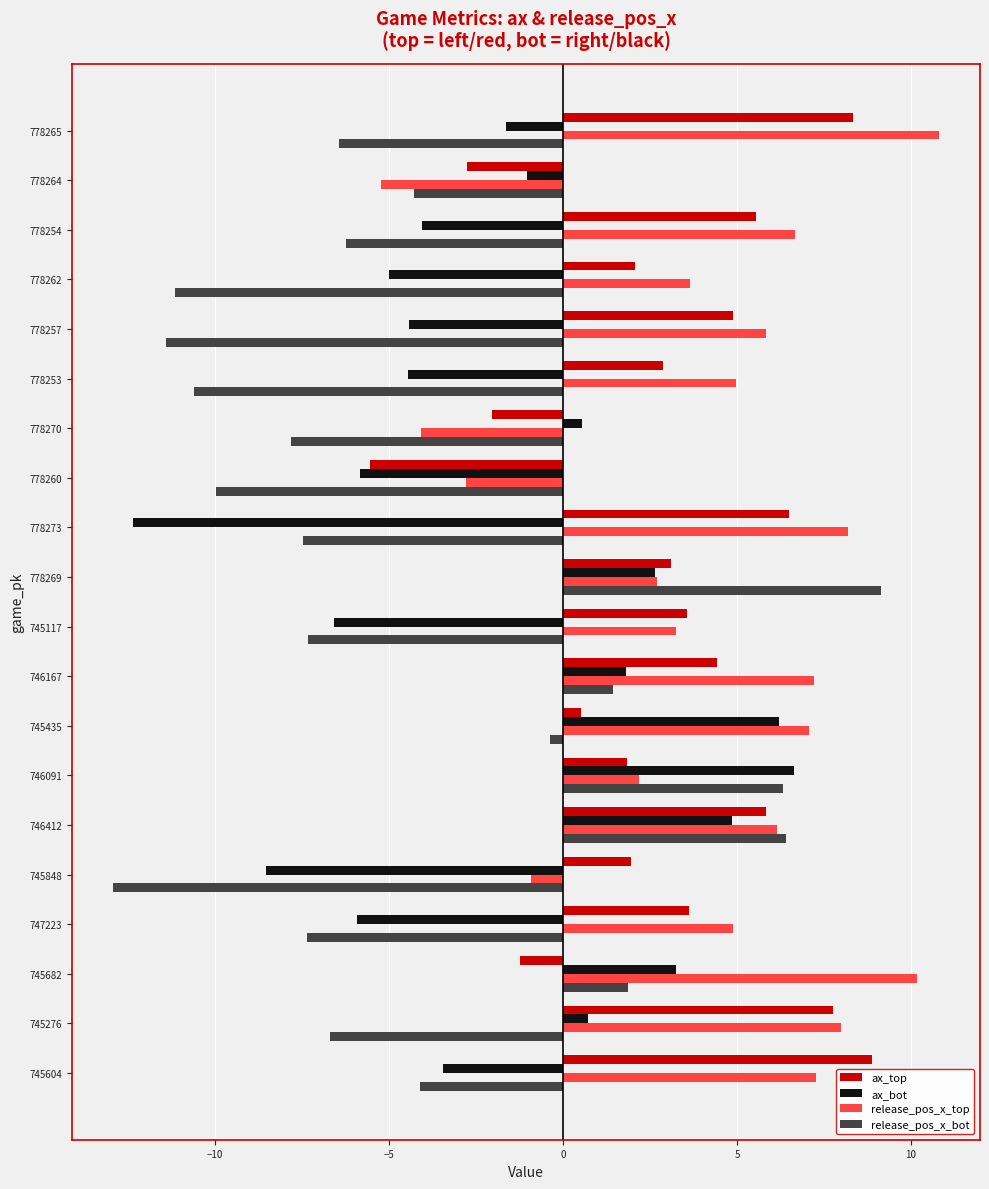

Which category has the highest value in the ax_top series?

745604